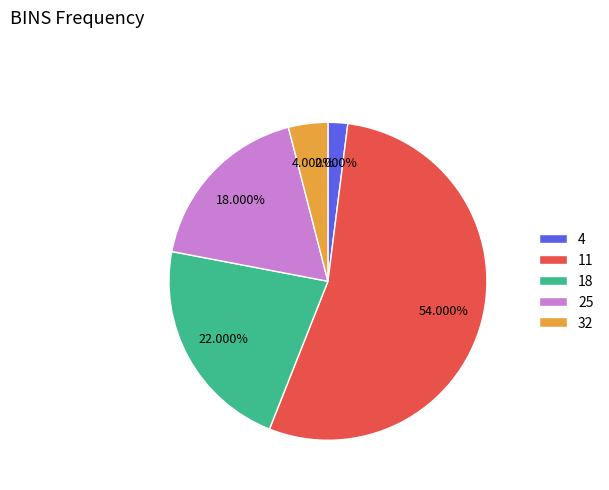

Is there any slice that represents more than half of the pie?

Yes